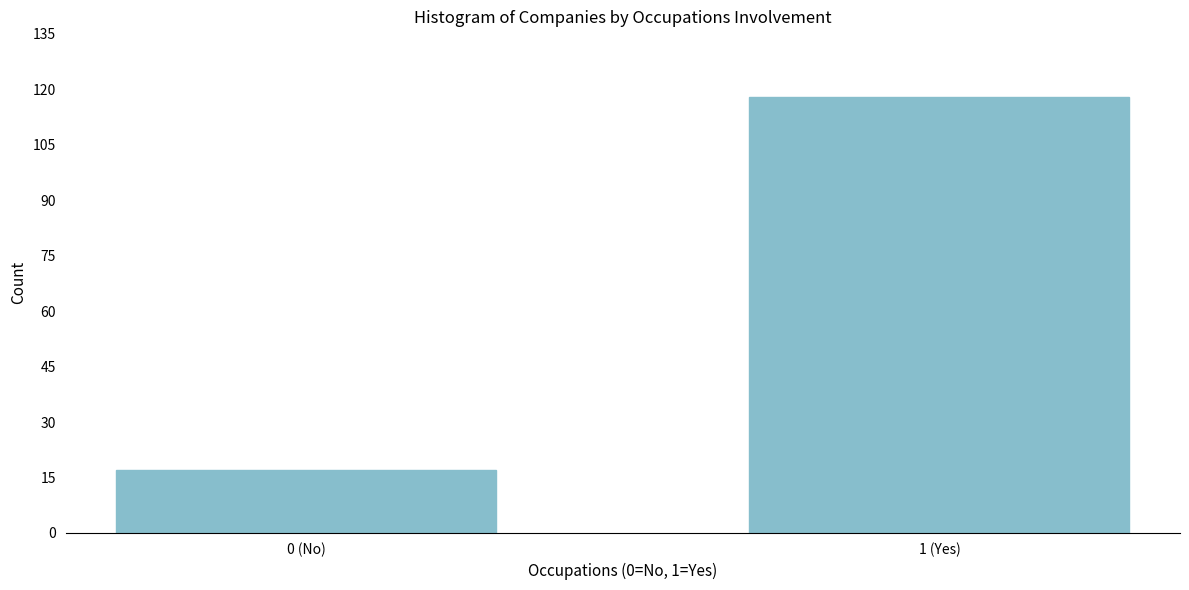

Reading left to right, transcribe all the data shown in this chart.

17	118